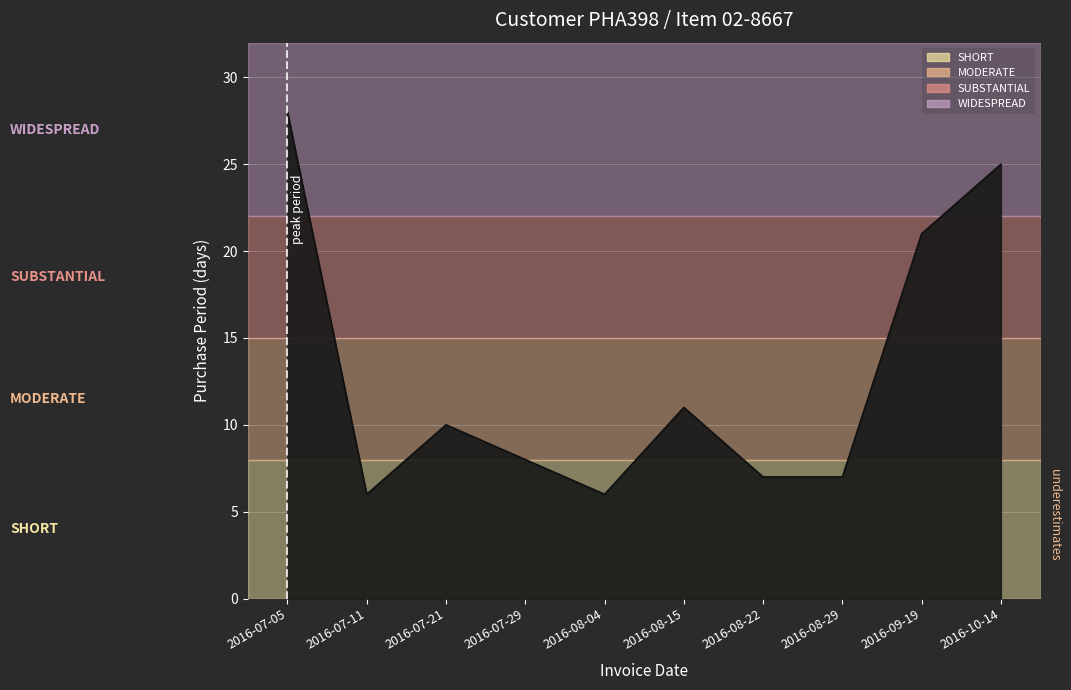

What is the smallest value displayed?

6